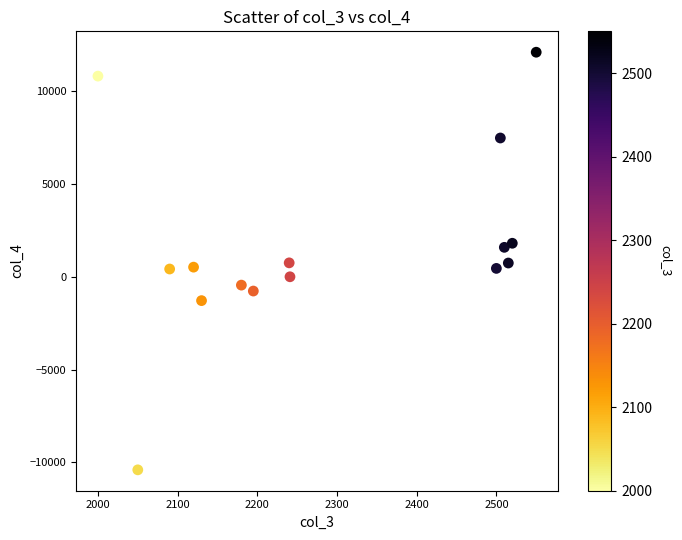

What is the range of Y values (max minus min)?

22518.7